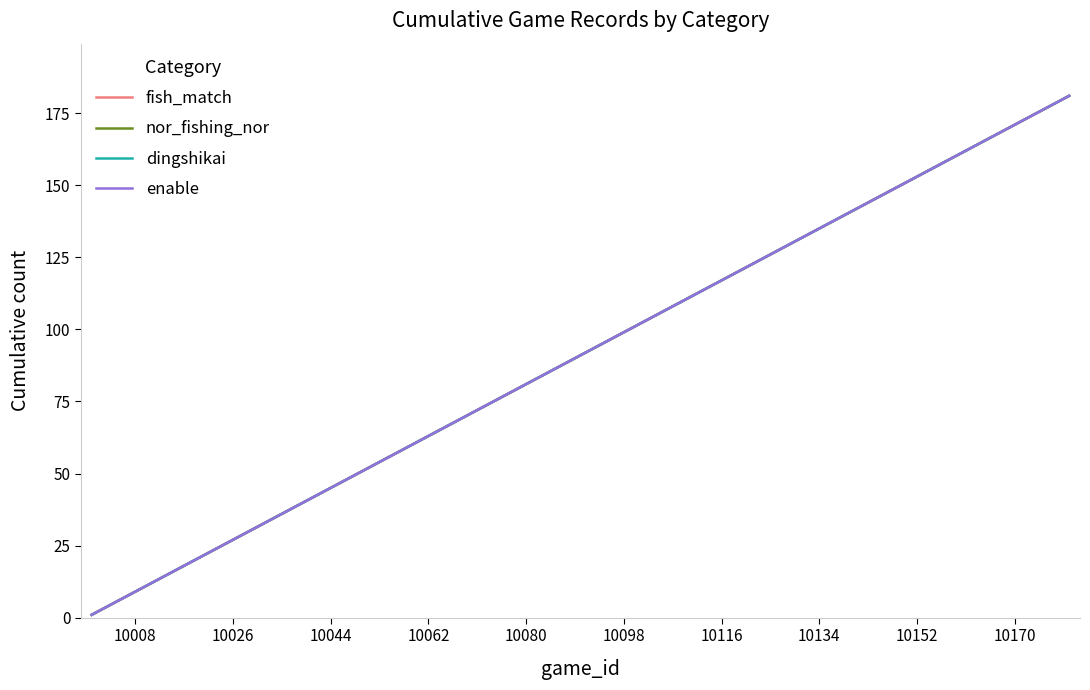

Is this an area chart (filled region under the line)?

No